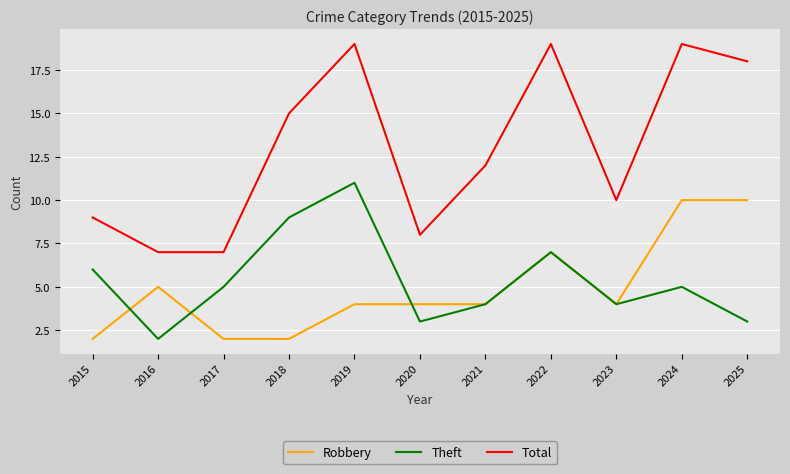

After their last crossing, which series has the higher values: Robbery or Theft?

Robbery